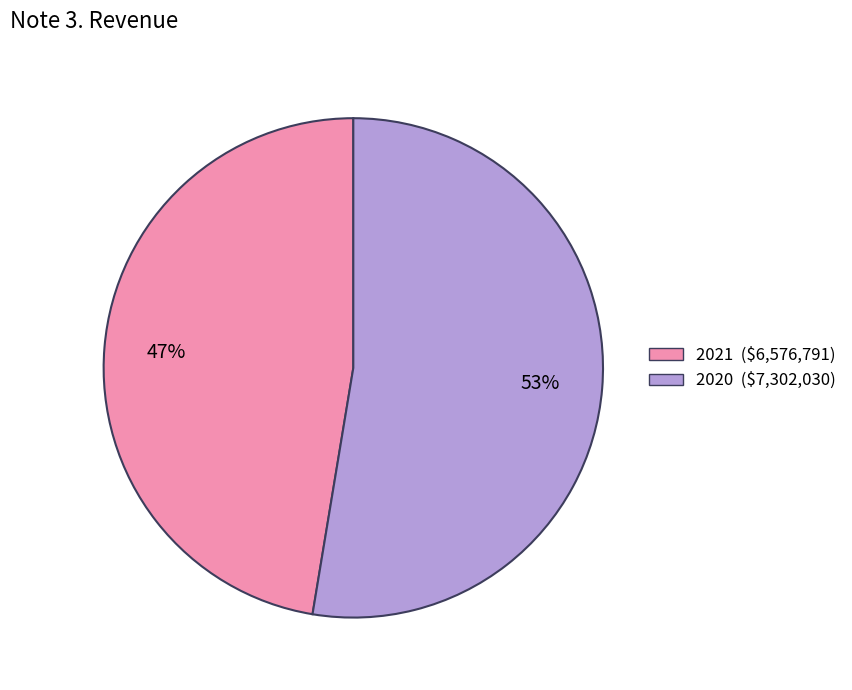

What is the smallest slice in the pie chart?

2021